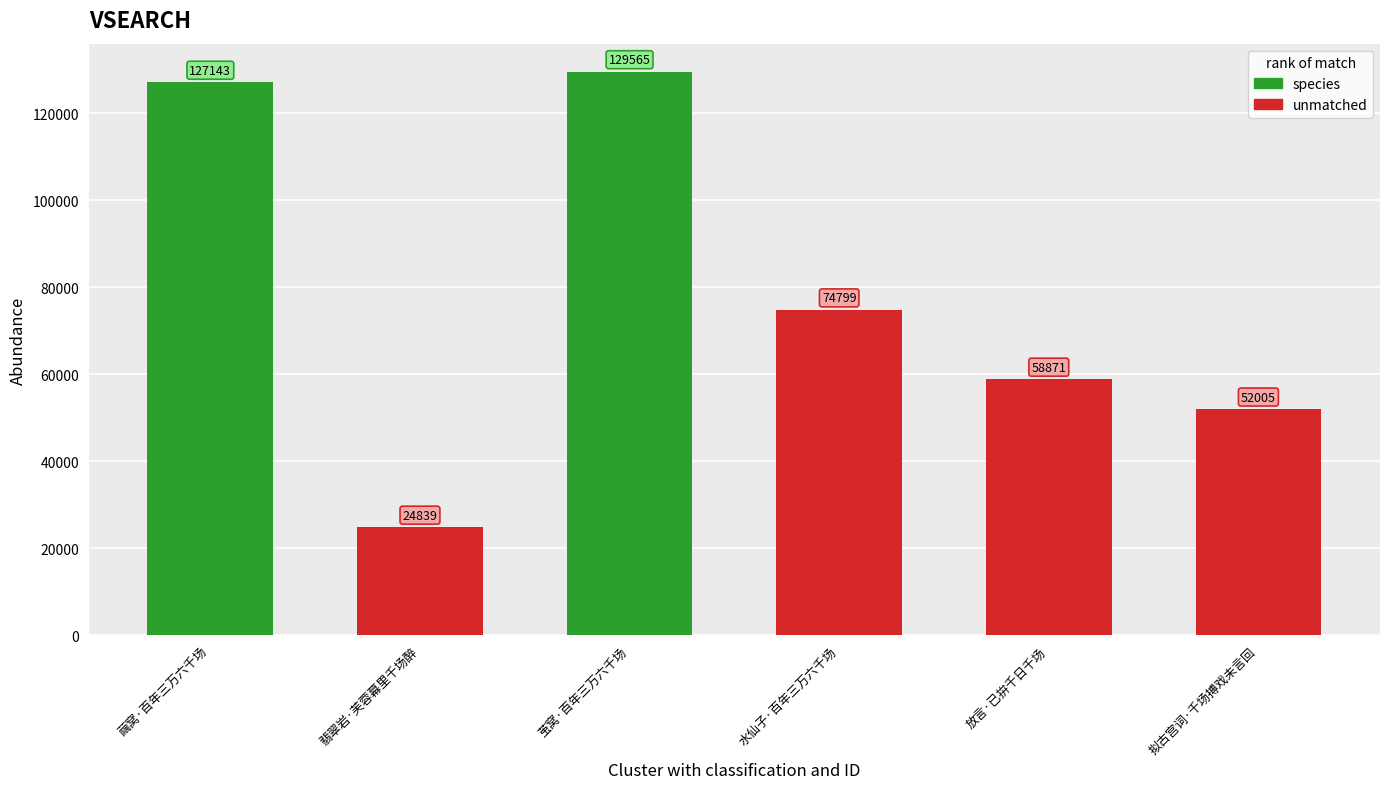

Reading left to right, transcribe all the data shown in this chart.

繭窝·百年三万六千场=127143	翡翠岩·芙蓉幕里千场醉=24839	茧窝·百年三万六千场=129565	水仙子·百年三万六千场=74799	放言·已拚千日千场=58871	拟古宫词·千场搏戏未言回=52005